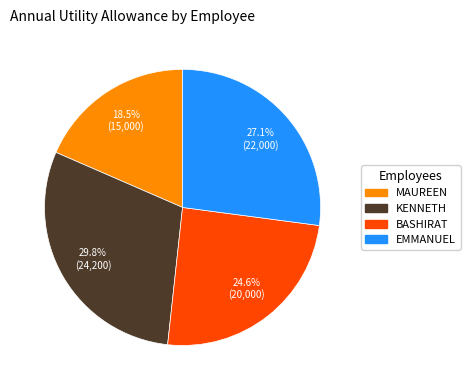

How many slices are in this pie chart?

4